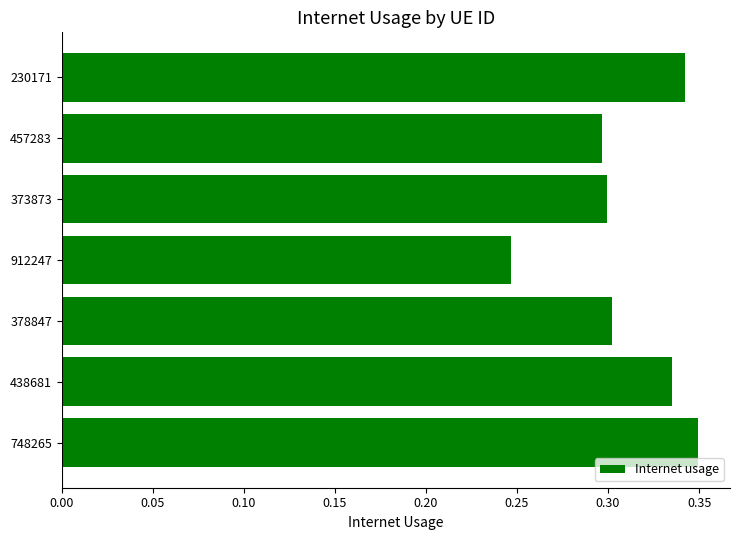

The value at 373873 is 0.3. True or false?

True